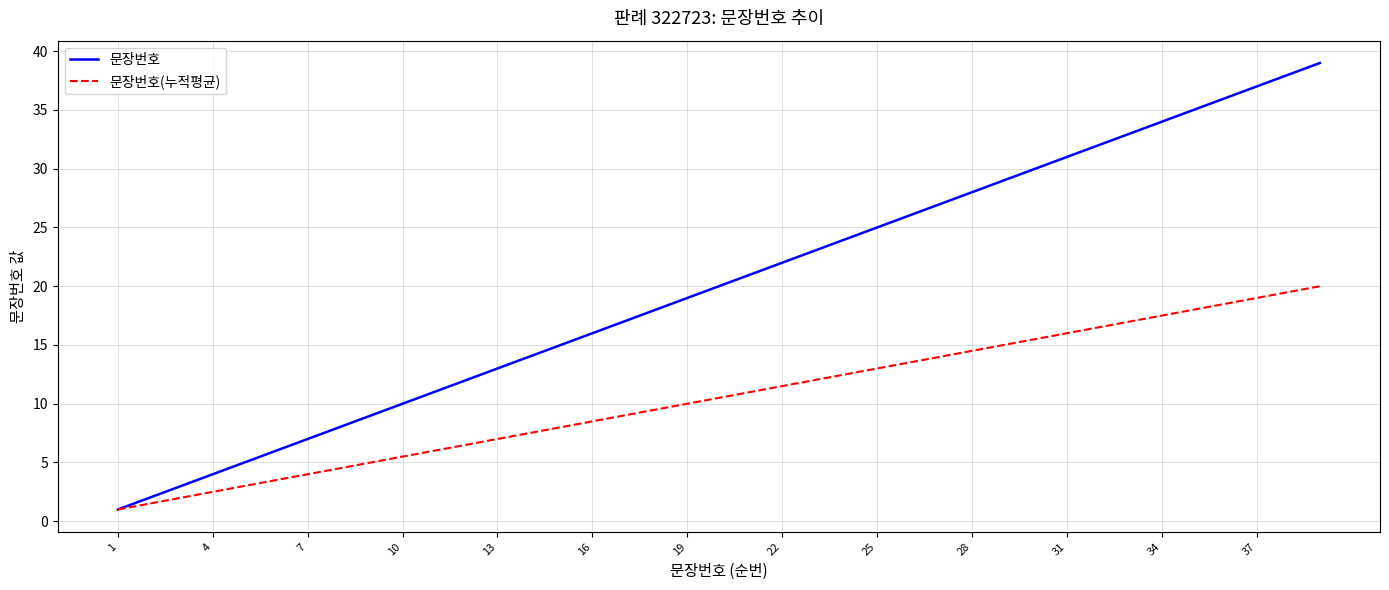

Which series has the largest total across all categories?

문장번호